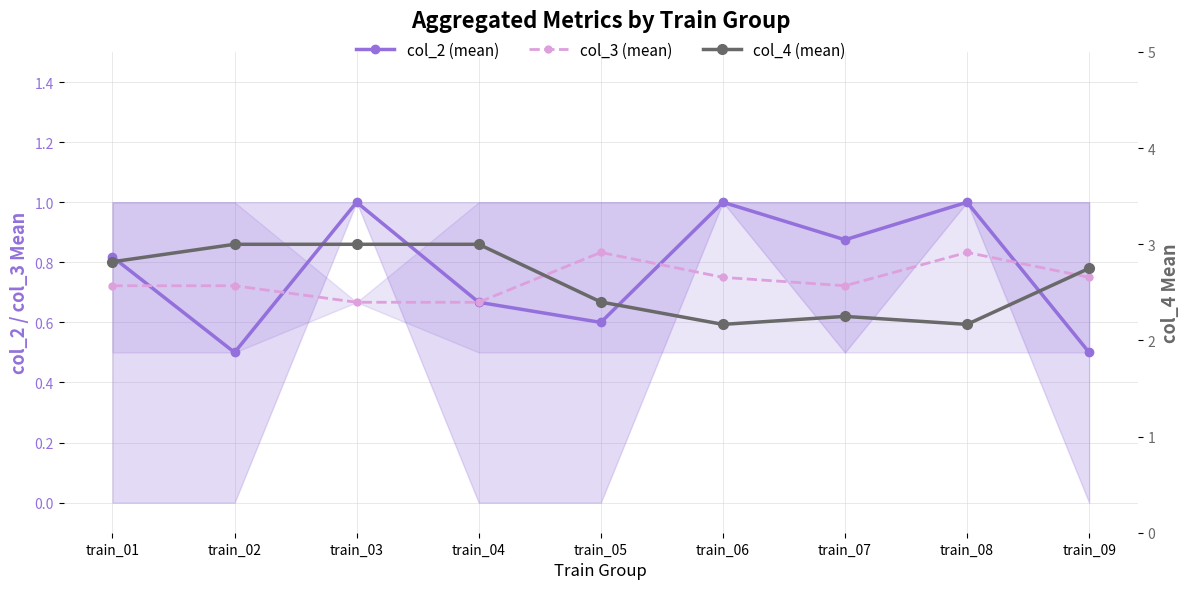

Does the chart have visible grid lines?

Yes